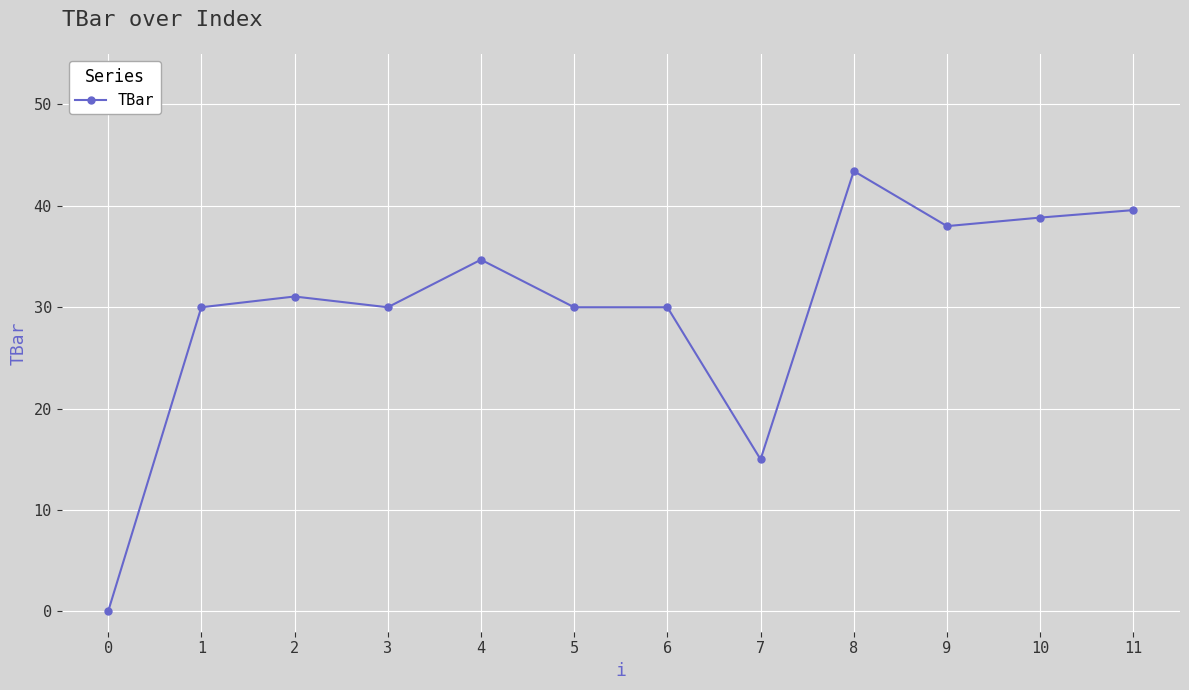

True or false: the data has more than 2 interior local peaks.

True